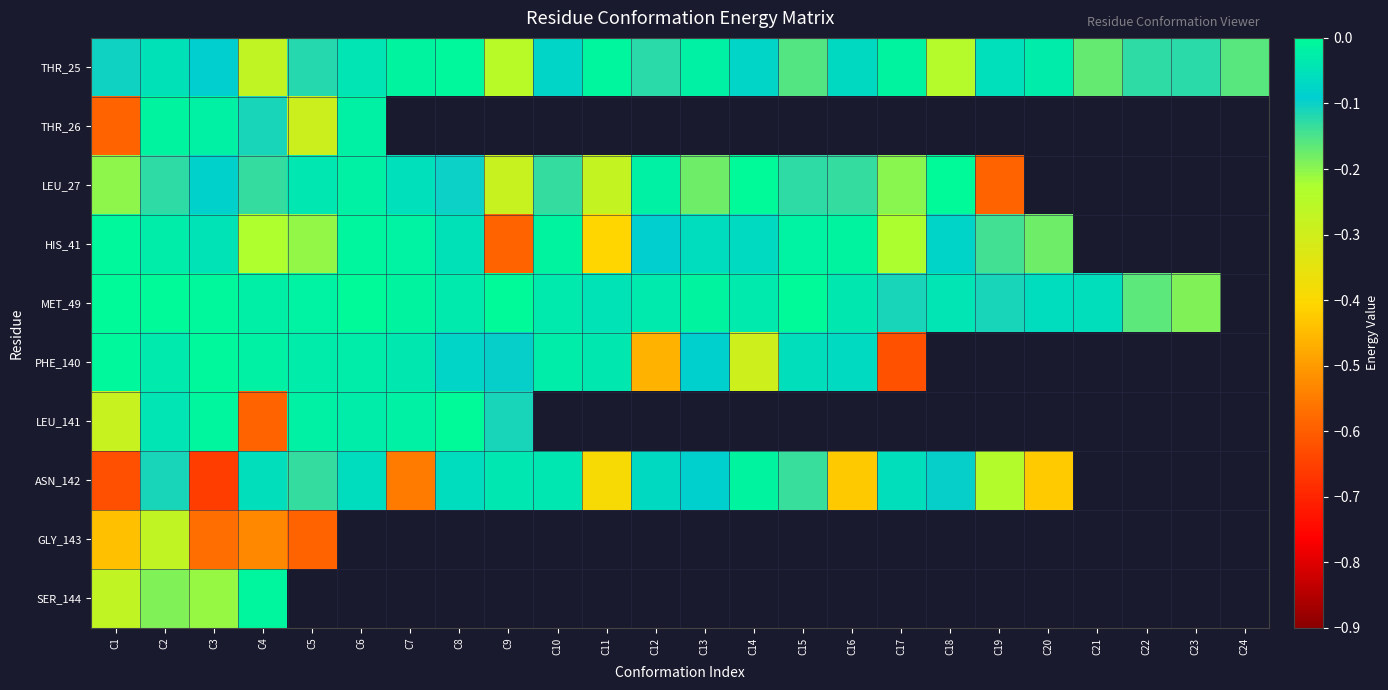

How many data points does each series have?

24